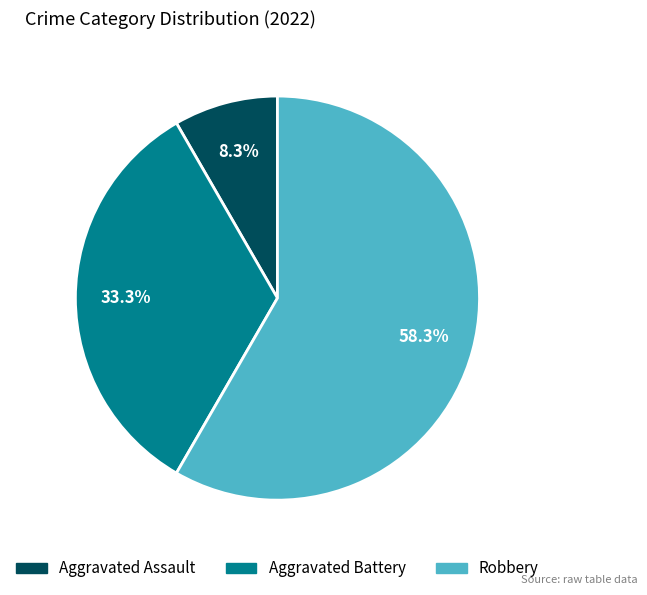

To the nearest percent, what is the difference between the largest and smallest slice percentages?

50%